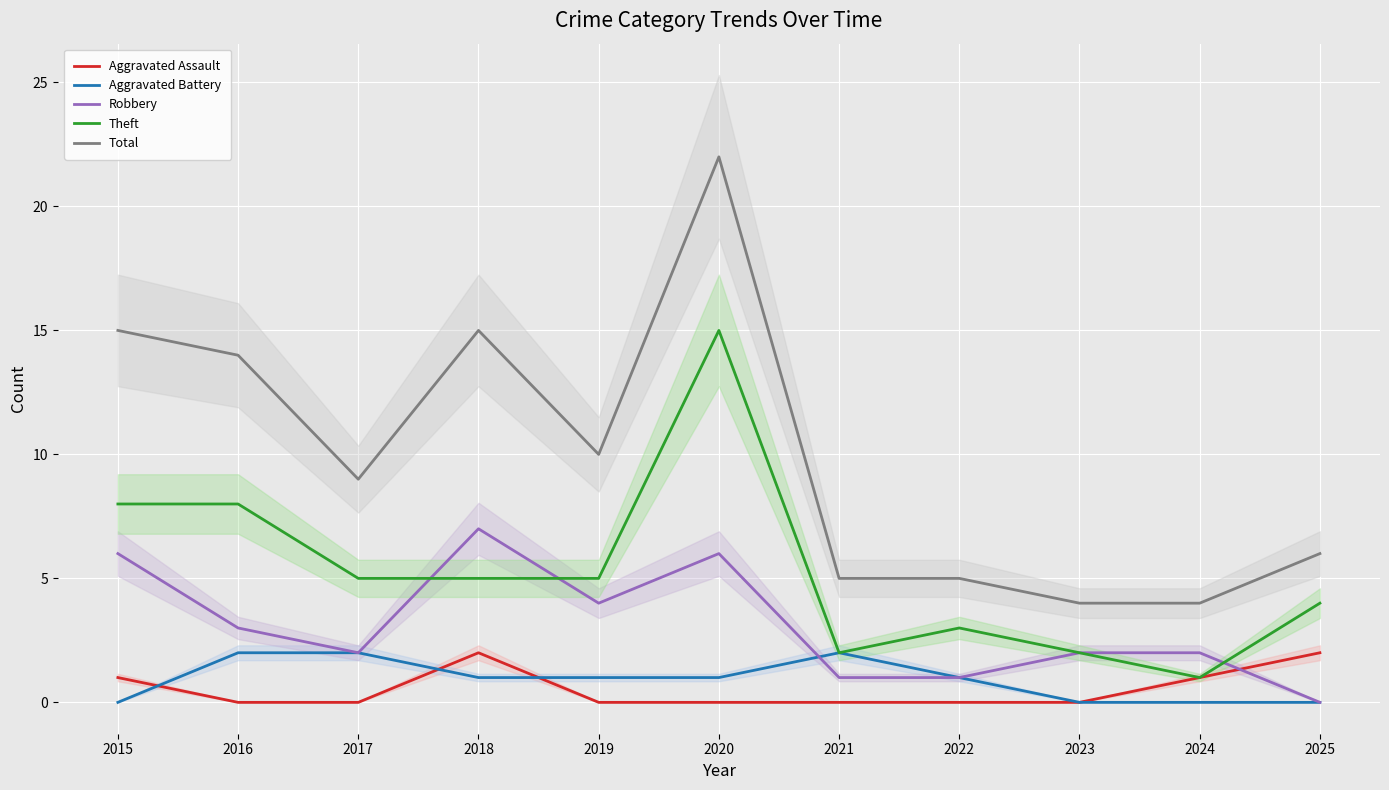

What are all the series names shown in the legend?

Aggravated Assault, Aggravated Battery, Robbery, Theft, Total